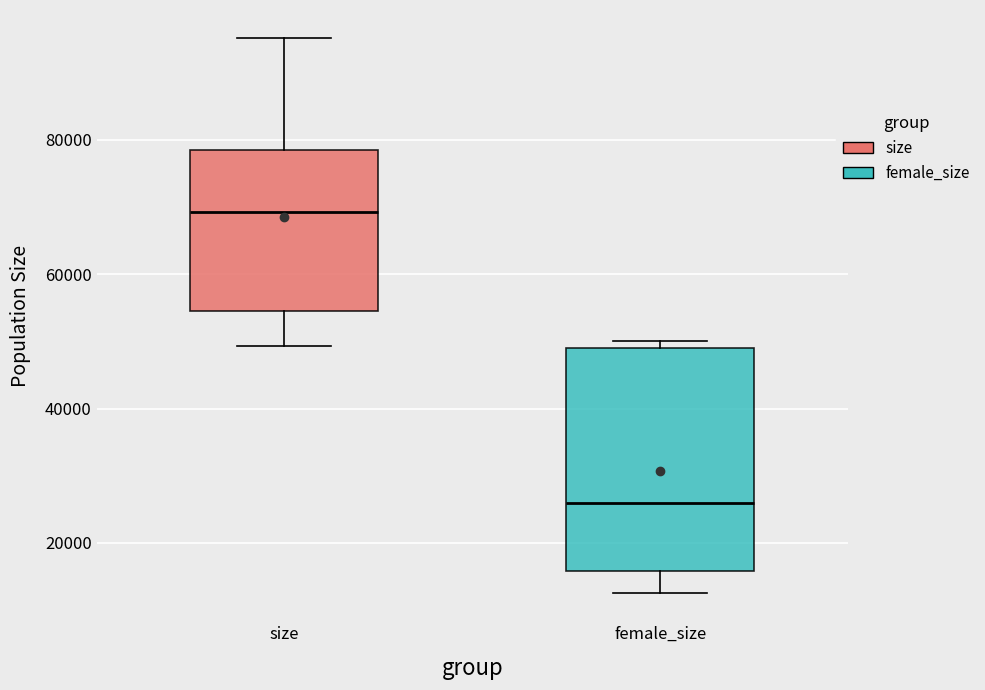

Which box has the lowest median line?

female_size